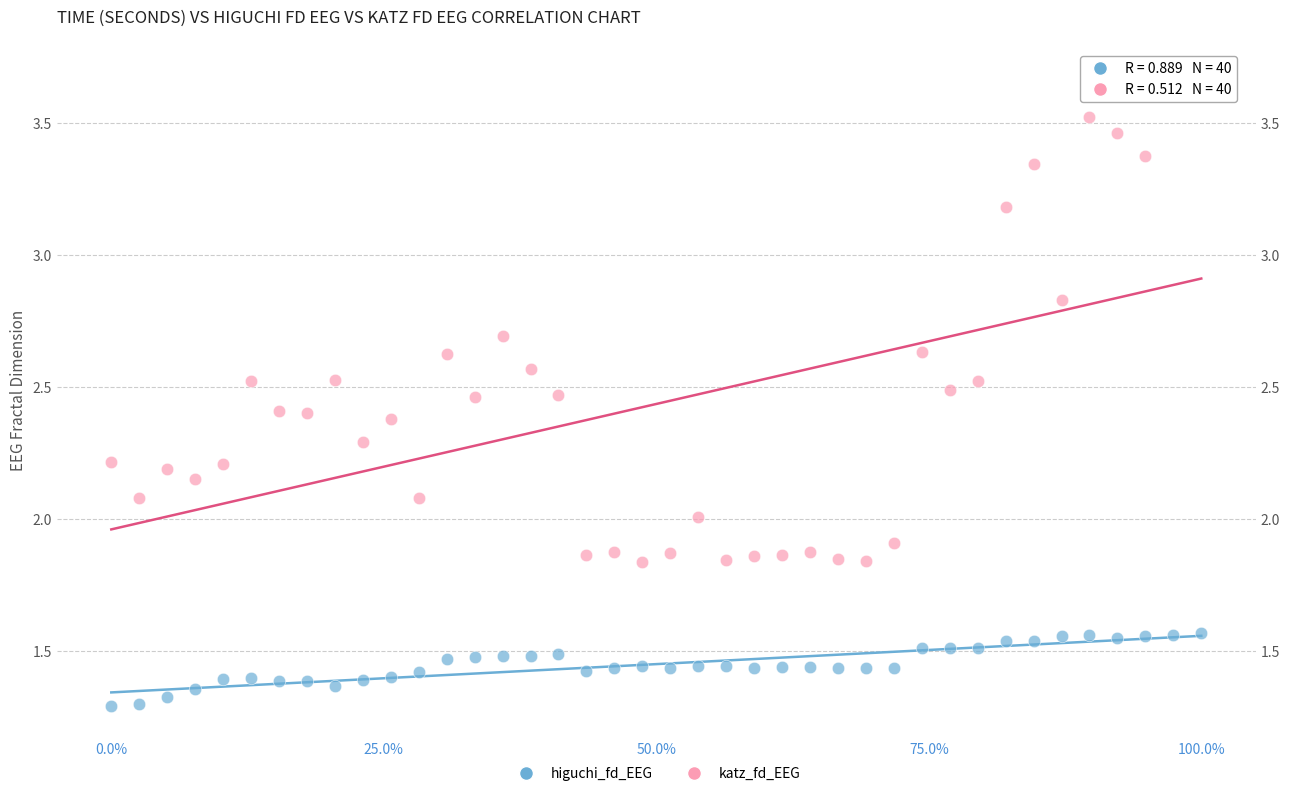

Across all data points, what is the range of X values (max minus min)?

100.0